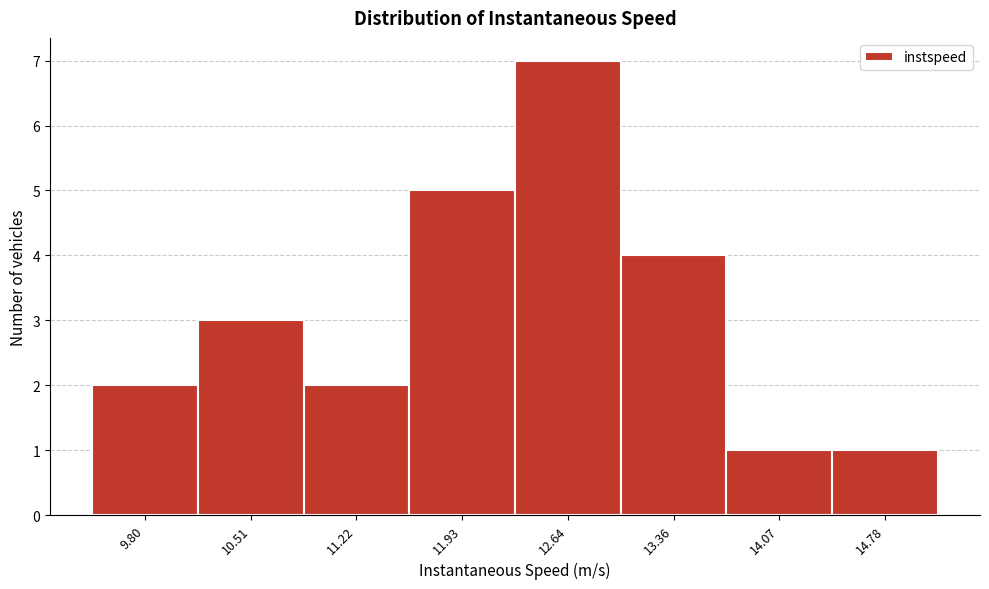

Reading right to left, transcribe all the data shown in this chart.

1	1	4	7	5	2	3	2